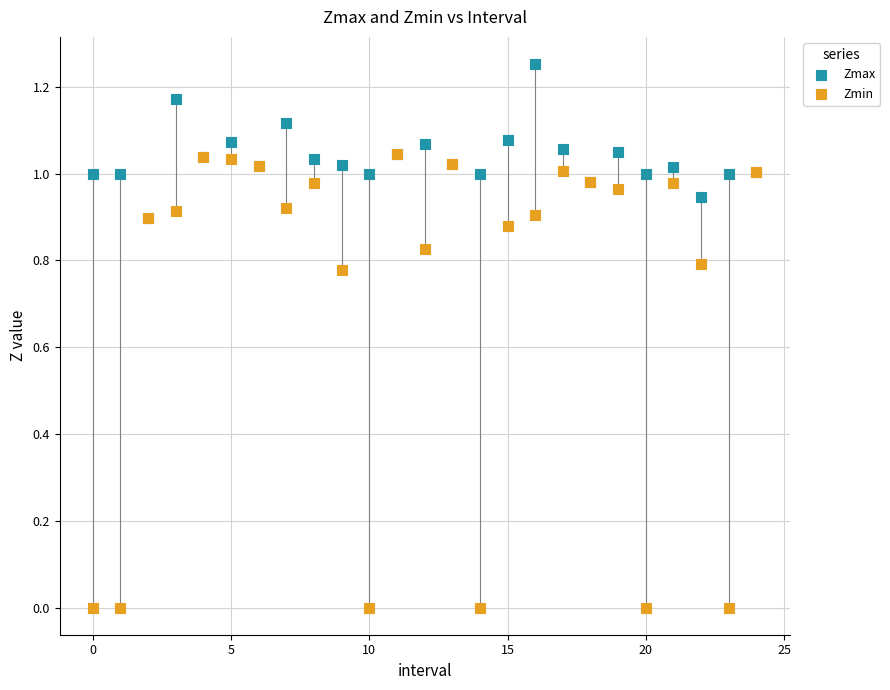

What are all the series names shown in the legend?

Zmax, Zmin